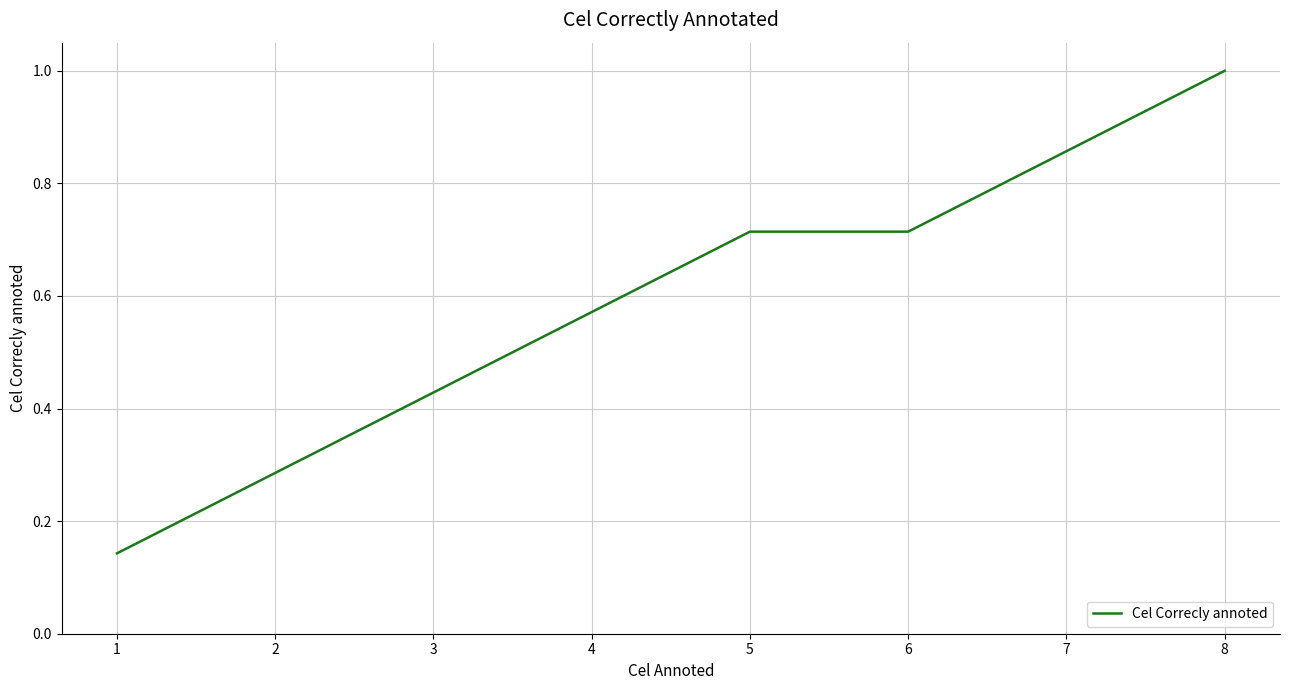

Where is the data nearest to the value 0?

1